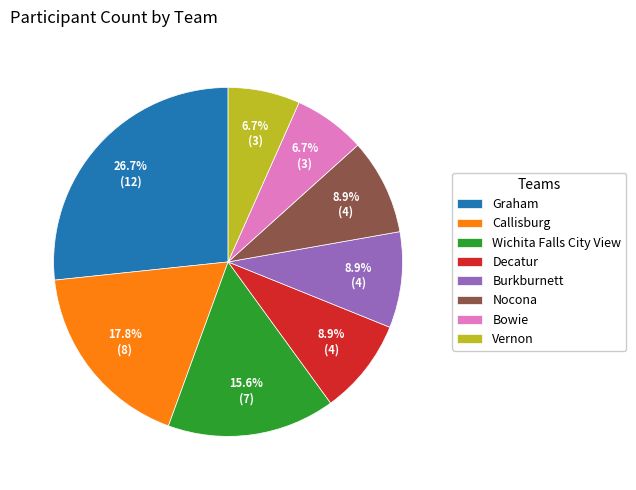

To the nearest percent, what is the average slice percentage?

12%